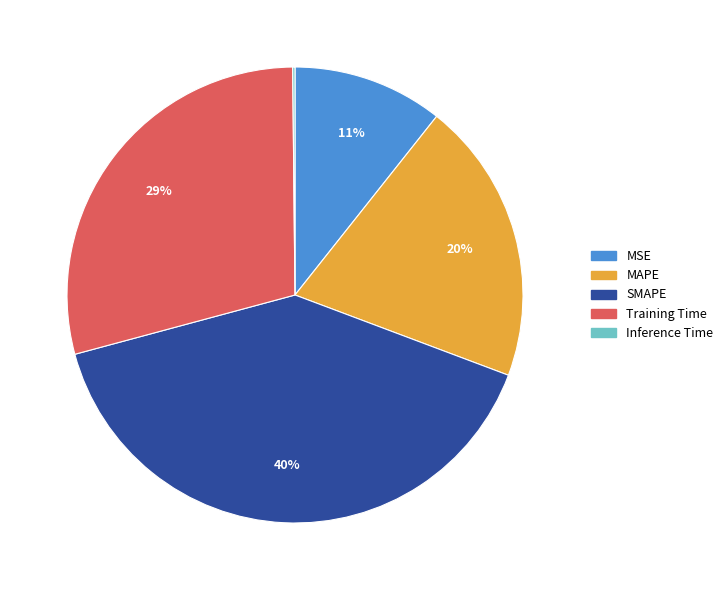

Do Training Time and MAPE together represent more than half of the pie?

No